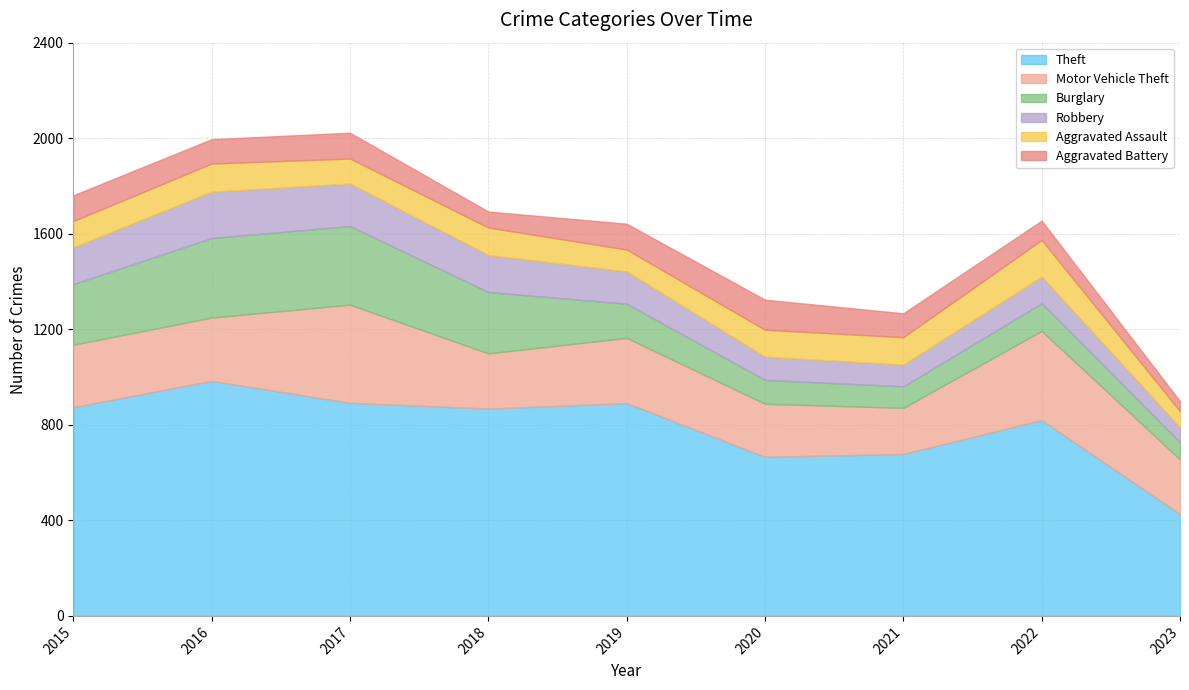

At which category does Aggravated Assault reach its first local valley?

2017